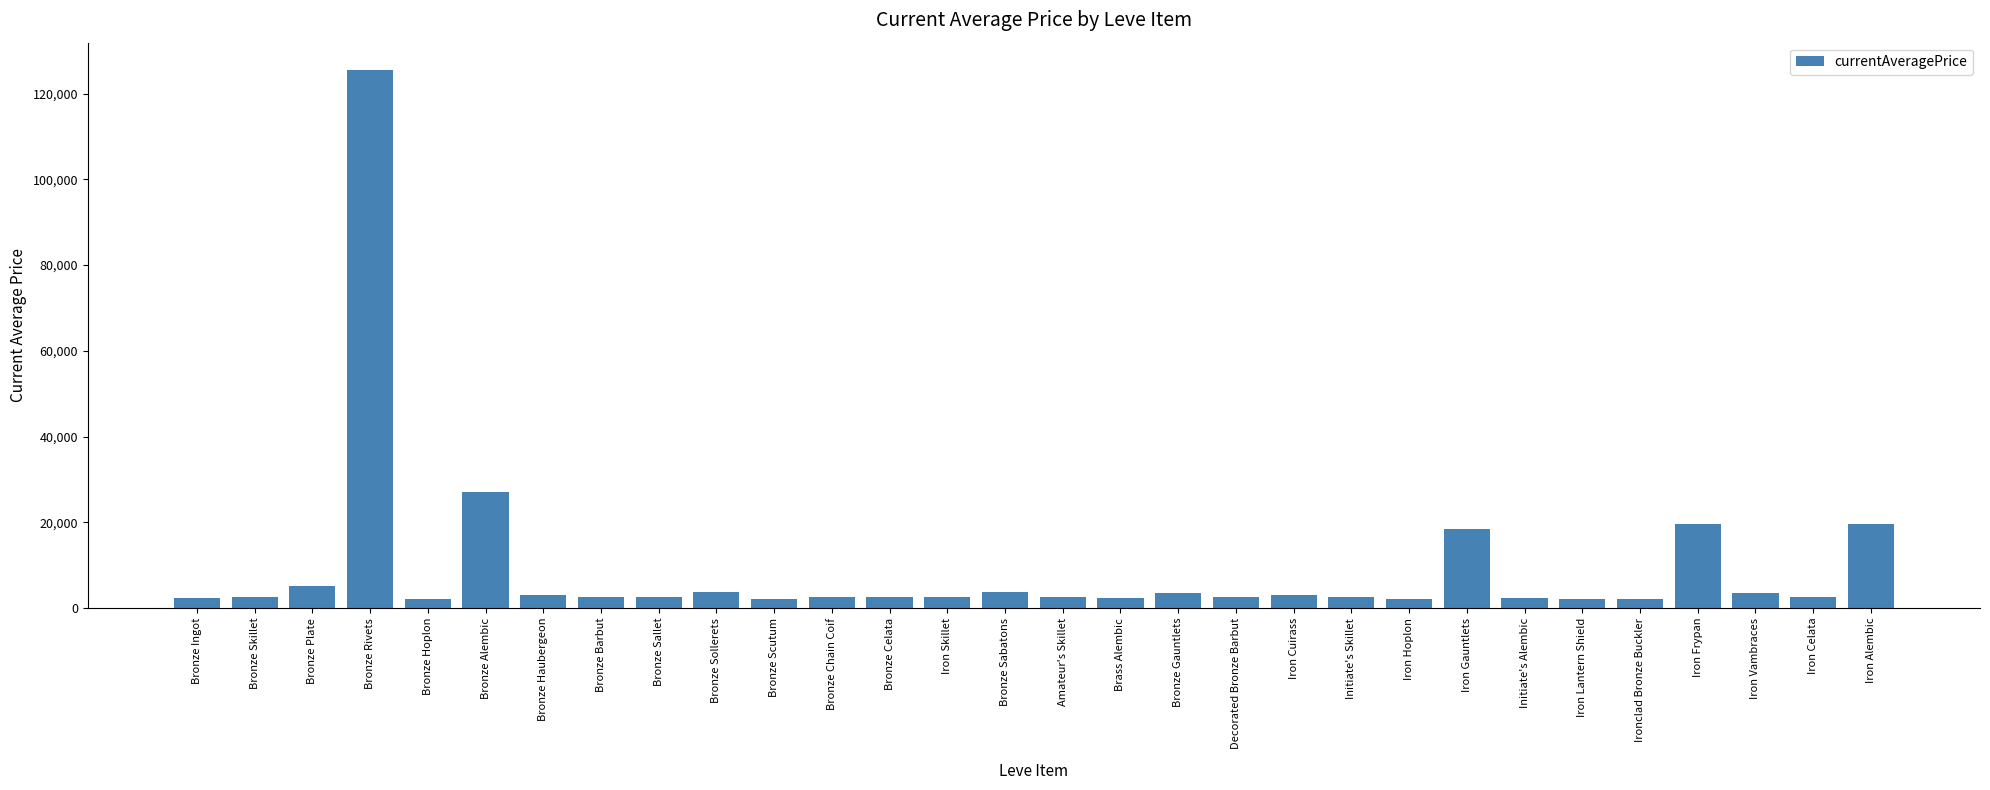

Read the value at Amateur's Skillet.

2495.0